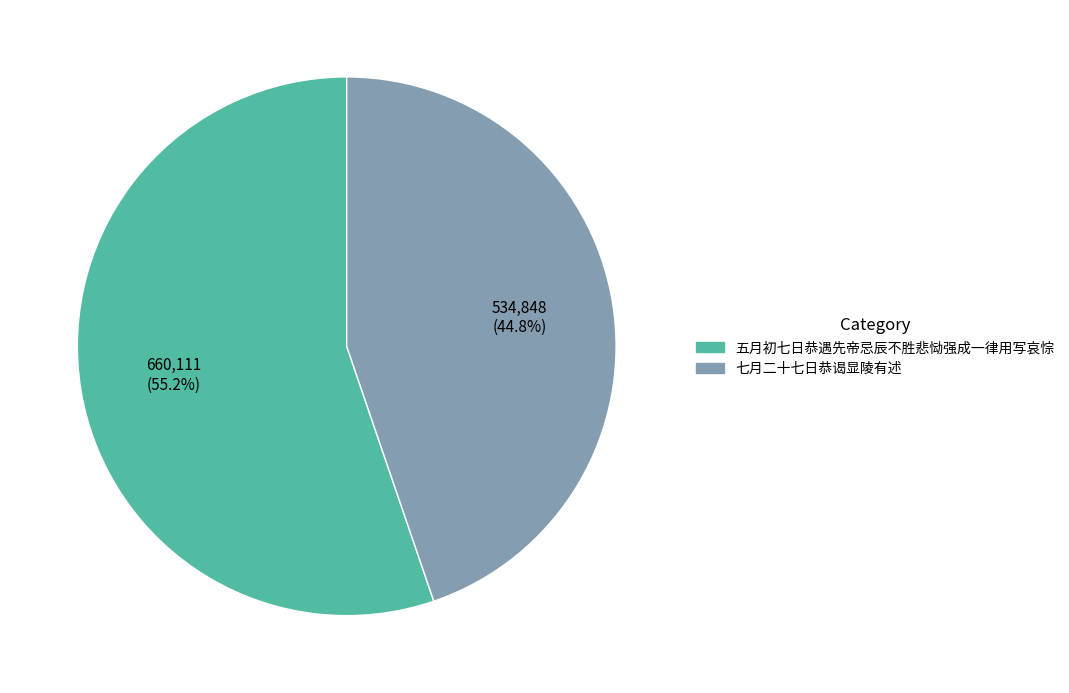

To the nearest percent, what percentage of the pie is 七月二十七日恭谒显陵有述?

45%